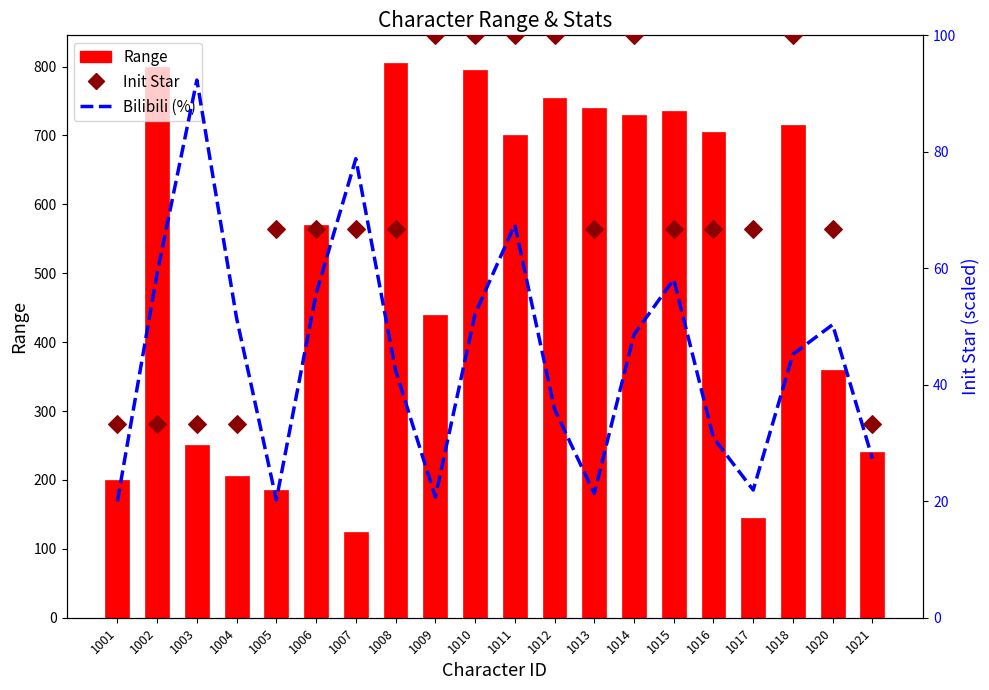

Is the value of Init Star at 1016 greater than the value of Range at 1005?

No